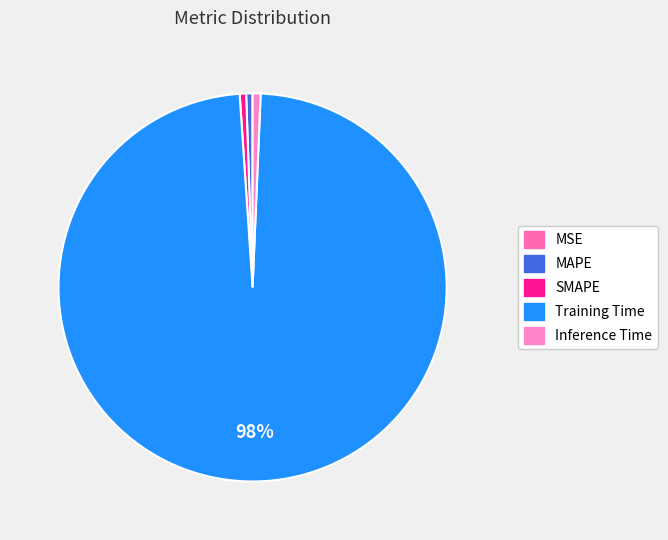

Which category accounts for the majority?

Training Time